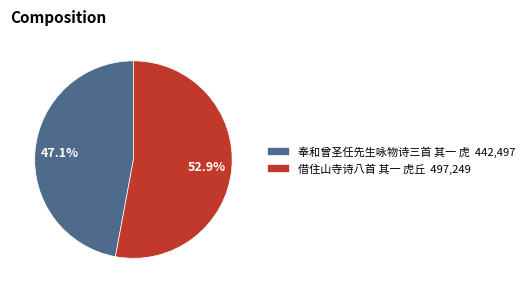

To the nearest percent, what is the difference between the 借住山寺诗八首 其一 虎丘 and 奉和曾圣任先生咏物诗三首 其一 虎 slice percentages?

6%